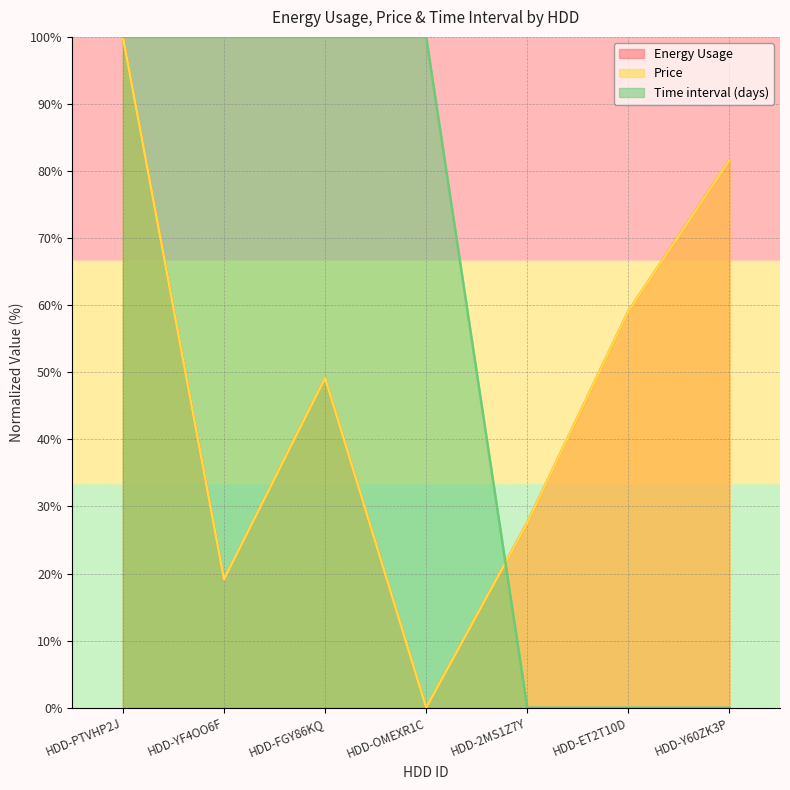

The value of Price at HDD-2MS1Z7Y is 27.6. True or false?

True